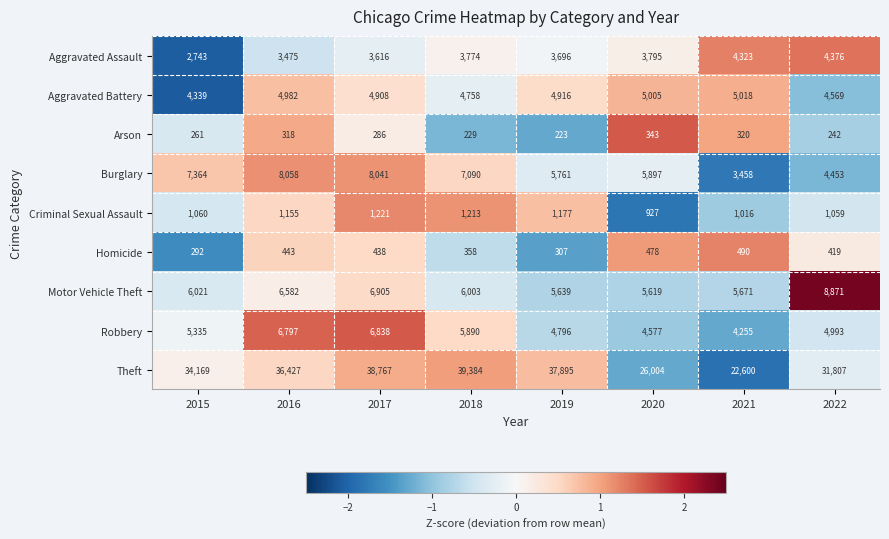

The value of Homicide at 2021 is 278. True or false?

False